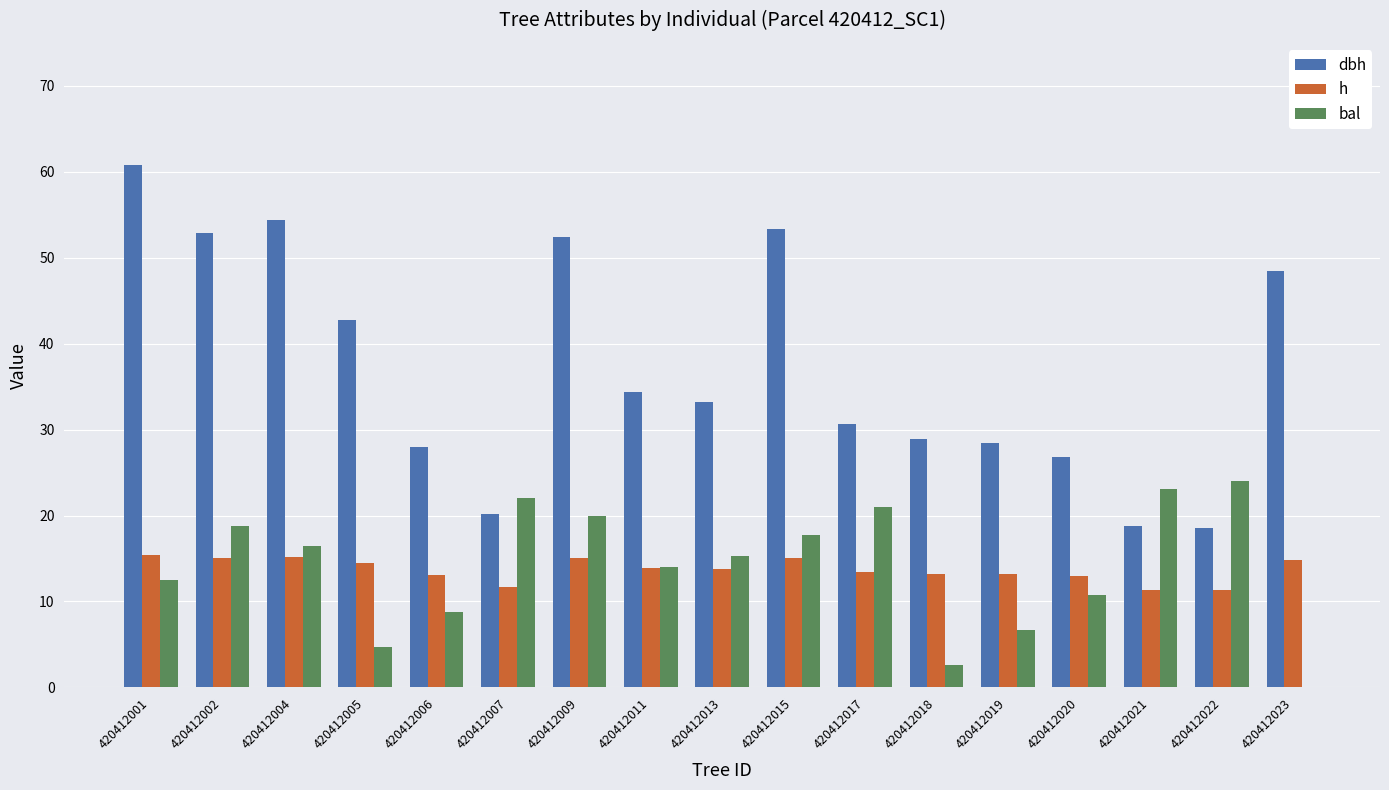

At which category does the chart reach its peak across all series?

420412001